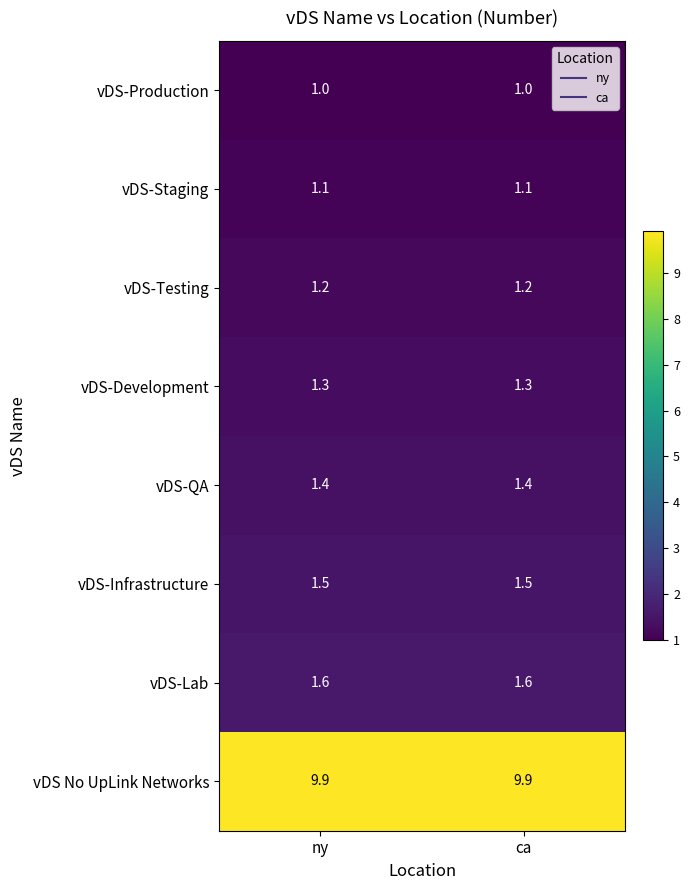

What is the maximum value shown in the chart?

9.9